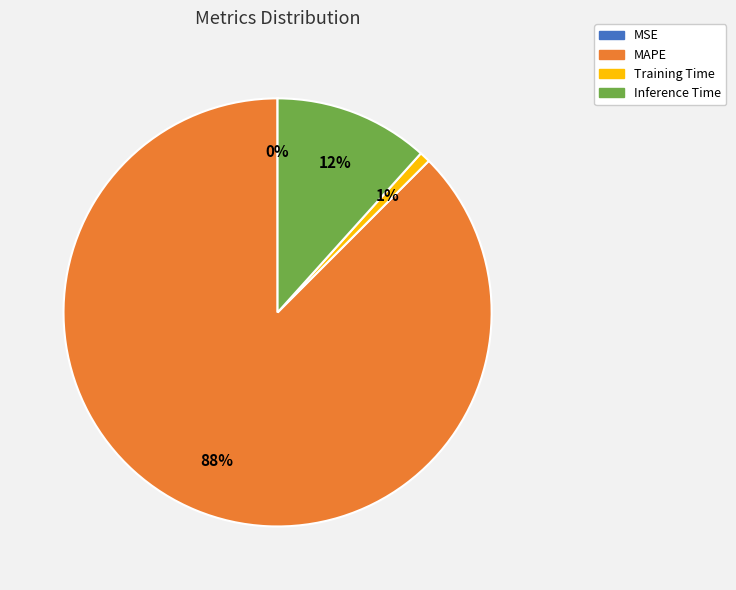

Is it true that MAPE is 99% of the pie?

False